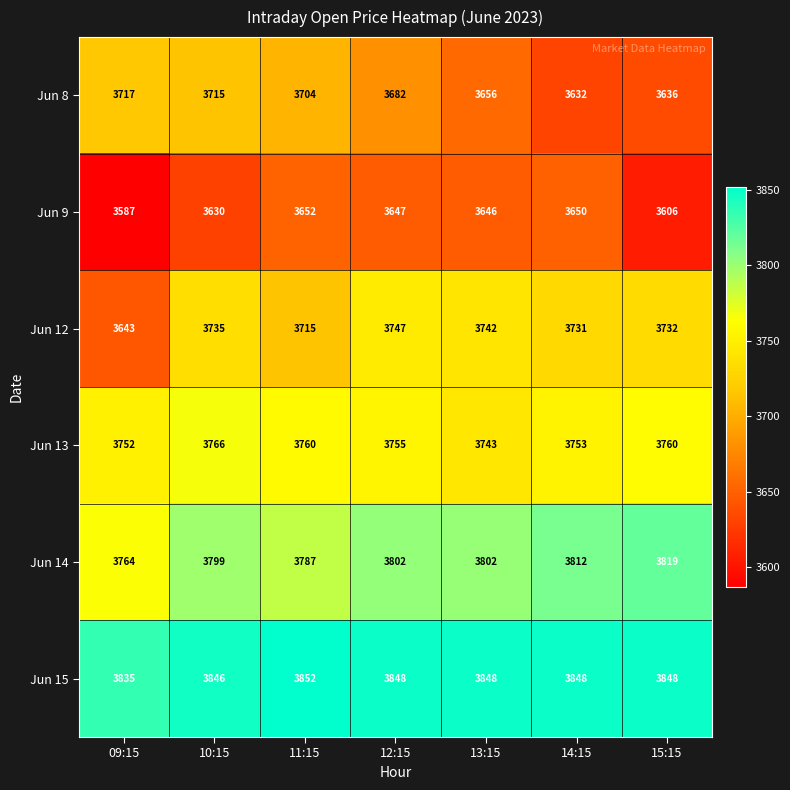

List the series in order of their peak value, highest first.

Jun 15, Jun 14, Jun 13, Jun 12, Jun 8, Jun 9